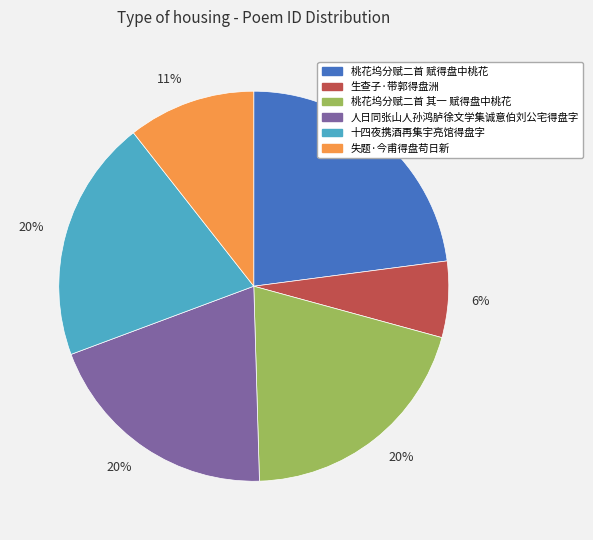

Is there any slice that represents more than half of the pie?

No